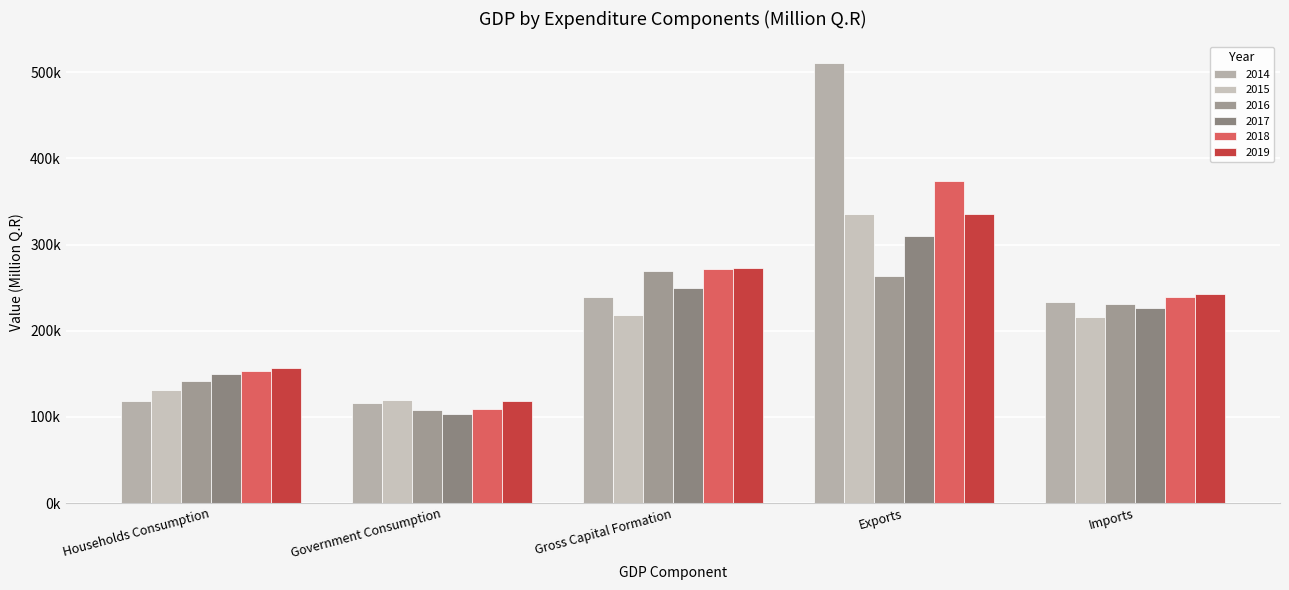

Which series changed the most between Government Consumption and Imports?

2018